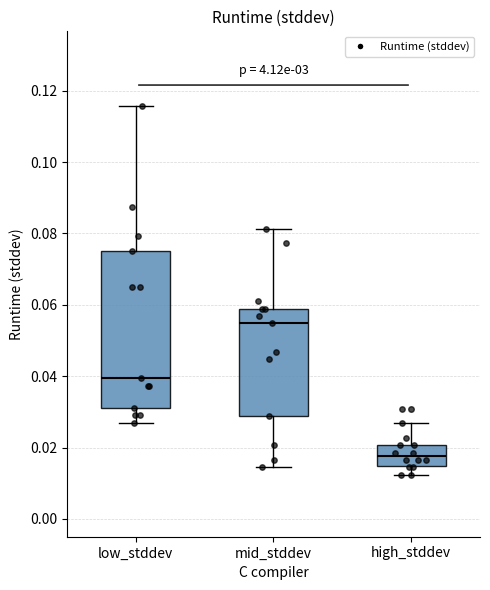

Reading left to right, read every box against the y-axis: the position of its median line, the range the box covers, and the ends of its whiskers. The values are not printed on the chart, so give them approximately, as read against the axis.

low_stddev: median 0.040, box 0.032 to 0.076, whiskers 0.026 to 0.116
mid_stddev: median 0.054, box 0.028 to 0.058, whiskers 0.014 to 0.082
high_stddev: median 0.018, box 0.014 to 0.020, whiskers 0.012 to 0.026